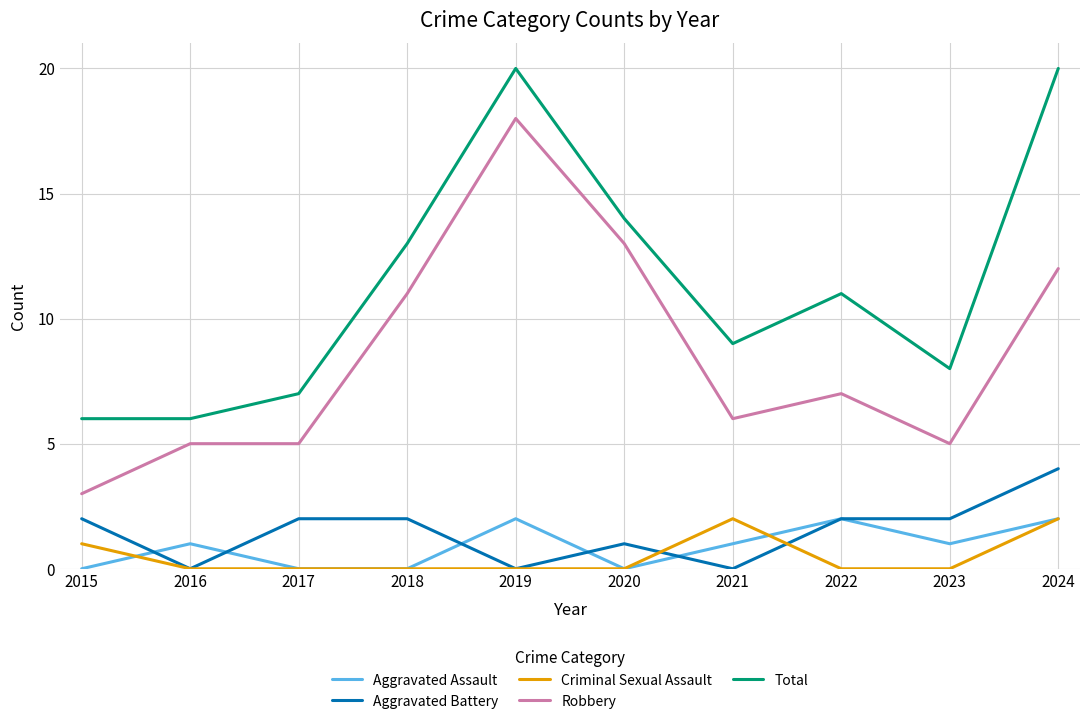

Is the value of Aggravated Battery at 2022 greater than the value of Aggravated Assault at 2023?

Yes